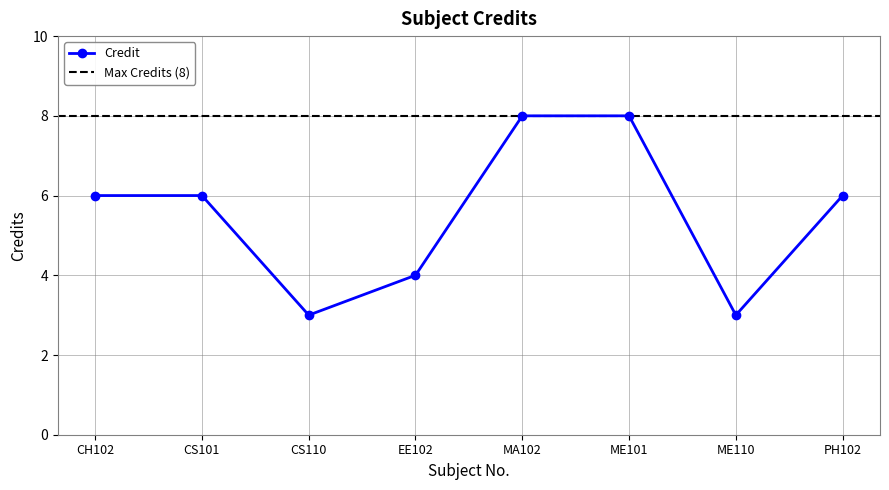

What is the difference between the maximum and minimum values?

5